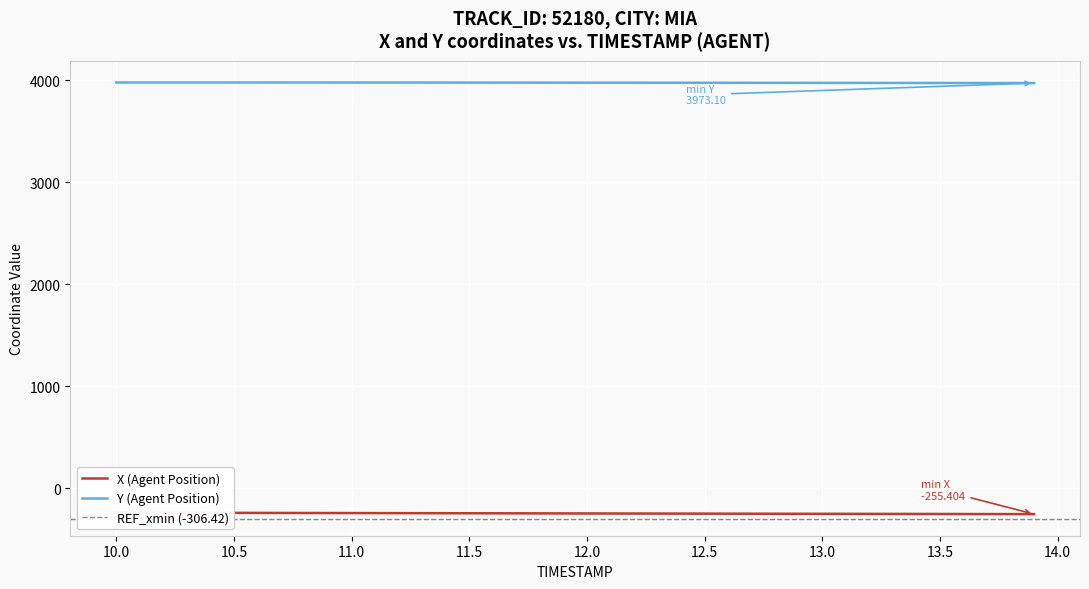

What is the difference between the maximum and minimum values in the X (Agent Position) series?

14.6